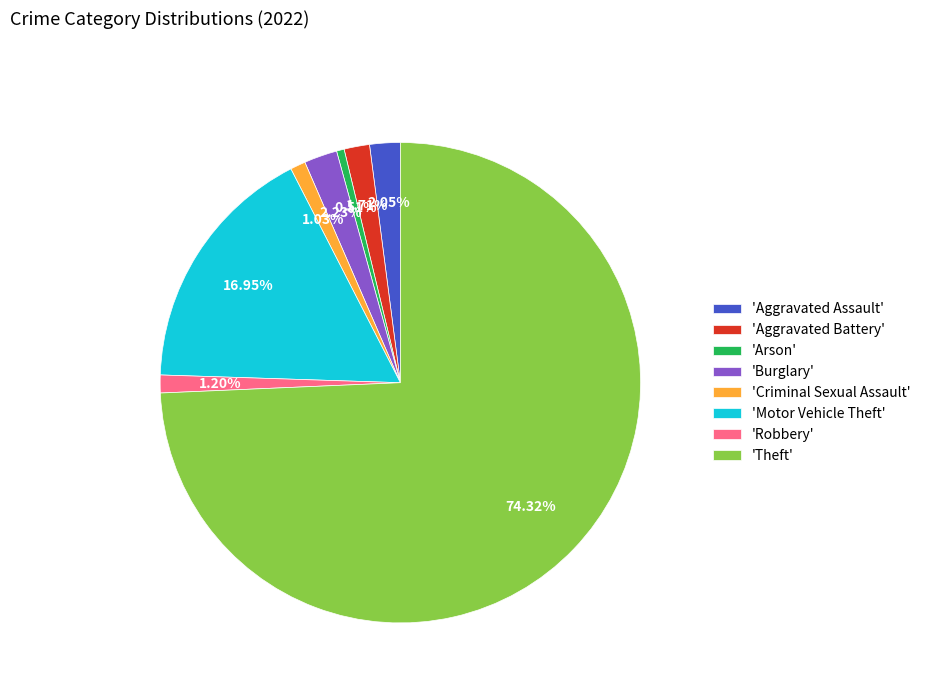

Between 'Robbery' and 'Aggravated Battery', which is larger?

'Aggravated Battery'